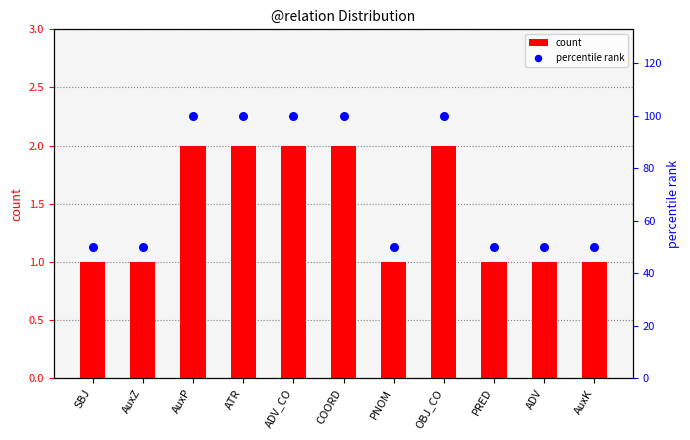

What is the total value across all series at AuxK?

51